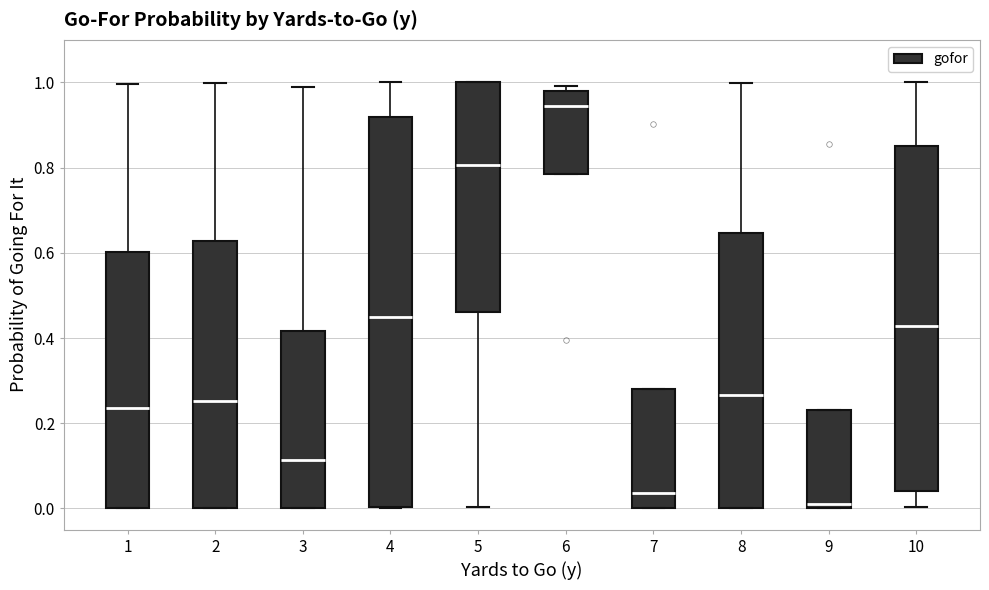

Reading left to right, read every box against the y-axis: the position of its median line, the range the box covers, and the ends of its whiskers. The values are not printed on the chart, so give them approximately, as read against the axis.

1: median 0.24, box 0.00 to 0.60, whiskers 0.00 to 1.00
2: median 0.26, box 0.00 to 0.62, whiskers 0.00 to 1.00
3: median 0.12, box 0.00 to 0.42, whiskers 0.00 to 0.98
4: median 0.44, box 0.00 to 0.92, whiskers 0.00 to 1.00
5: median 0.80, box 0.46 to 1.00, whiskers 0.00 to 1.00
6: median 0.94, box 0.78 to 0.98, whiskers 0.78 to 1.00
7: median 0.04, box 0.00 to 0.28, whiskers 0.00 to 0.28
8: median 0.26, box 0.00 to 0.64, whiskers 0.00 to 1.00
9: median 0.02, box 0.00 to 0.24, whiskers 0.00 to 0.24
10: median 0.42, box 0.04 to 0.86, whiskers 0.00 to 1.00